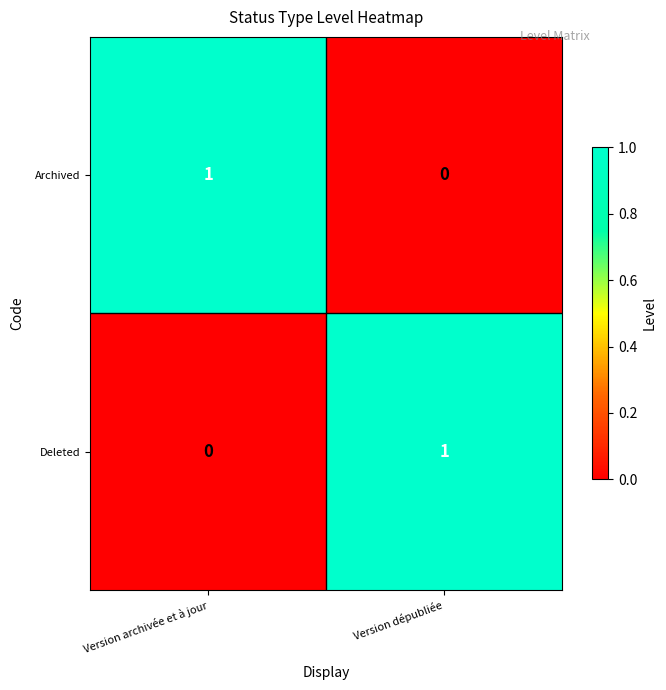

How many series are shown in this chart?

2